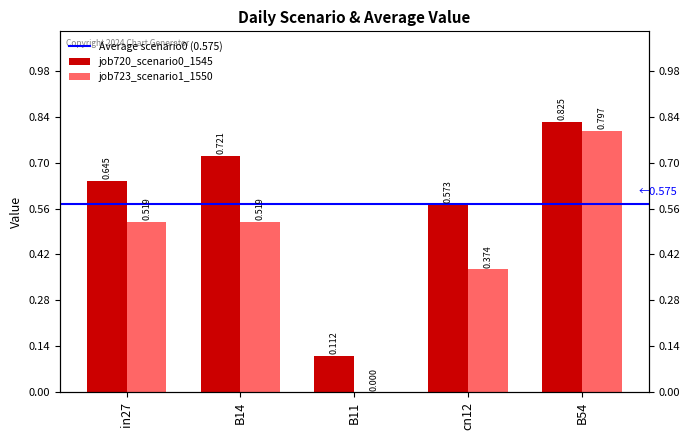

Rank the series by their maximum value, from lowest to highest.

job723_scenario1_1550, job720_scenario0_1545